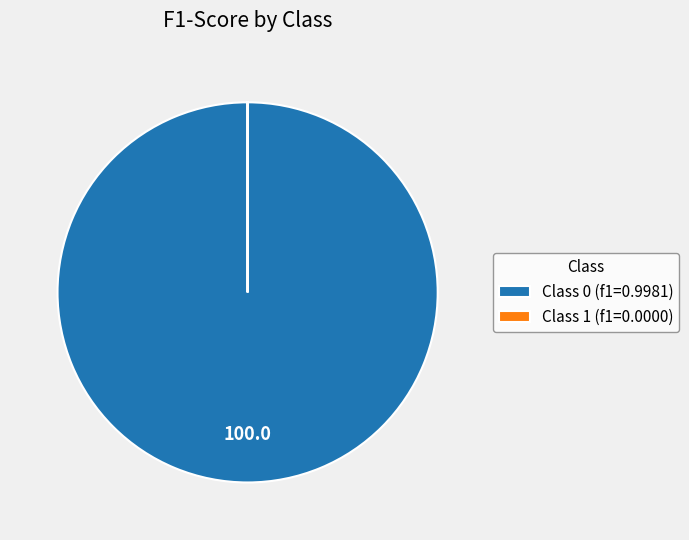

Which category has the biggest portion of the pie?

Class 0 (f1=0.9981)